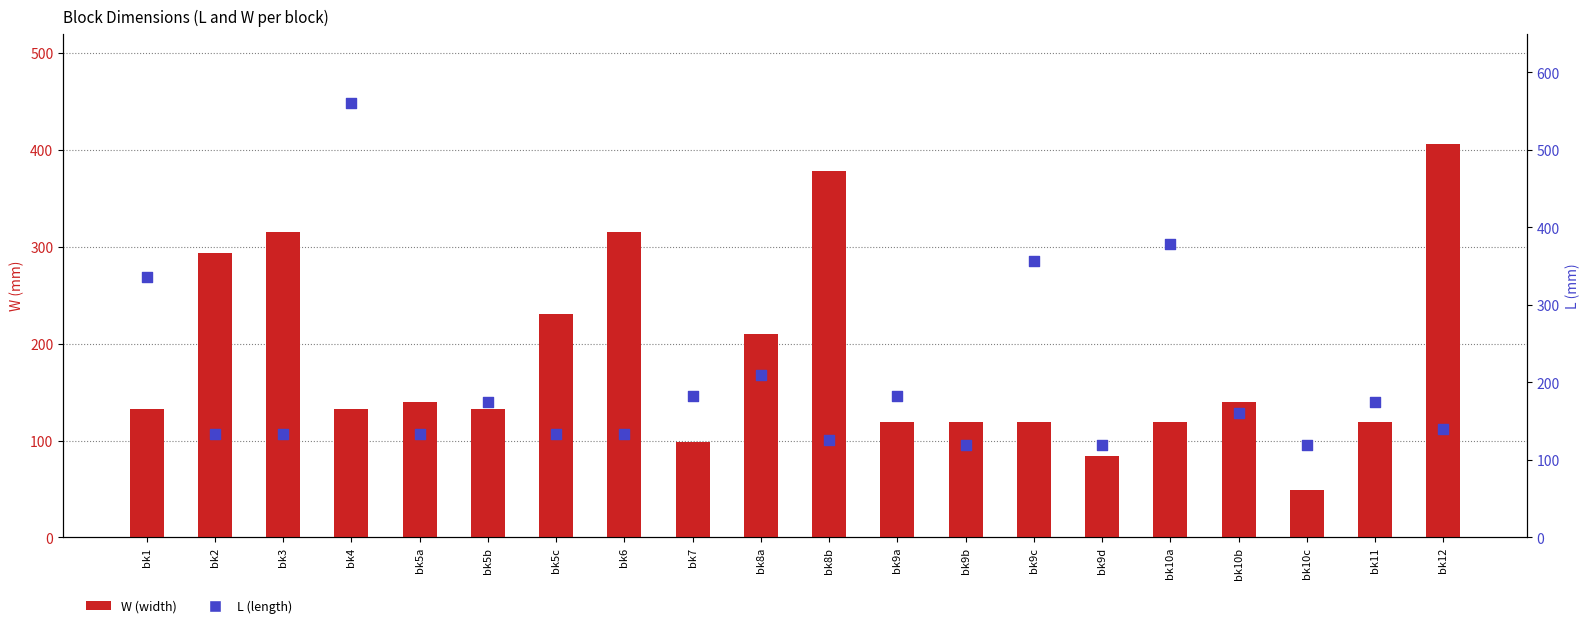

Which series has the largest total across all categories?

L